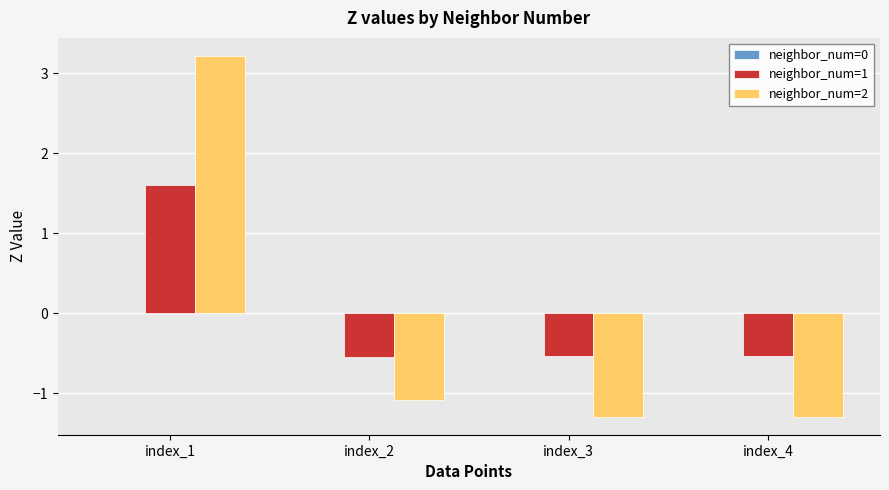

The neighbor_num=1 series shows -0.5 at index_3. True or false?

True